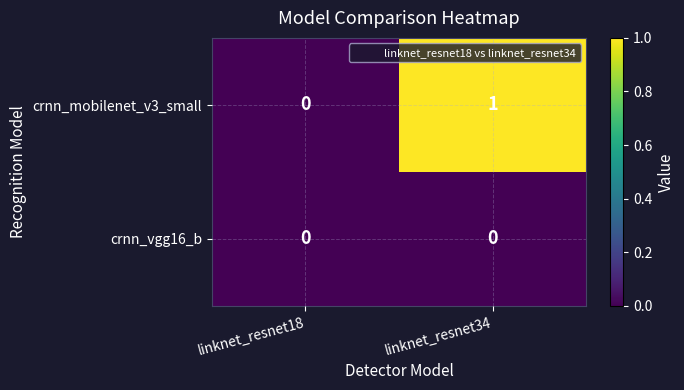

Which series changed the most between linknet_resnet18 and linknet_resnet34?

crnn_mobilenet_v3_small